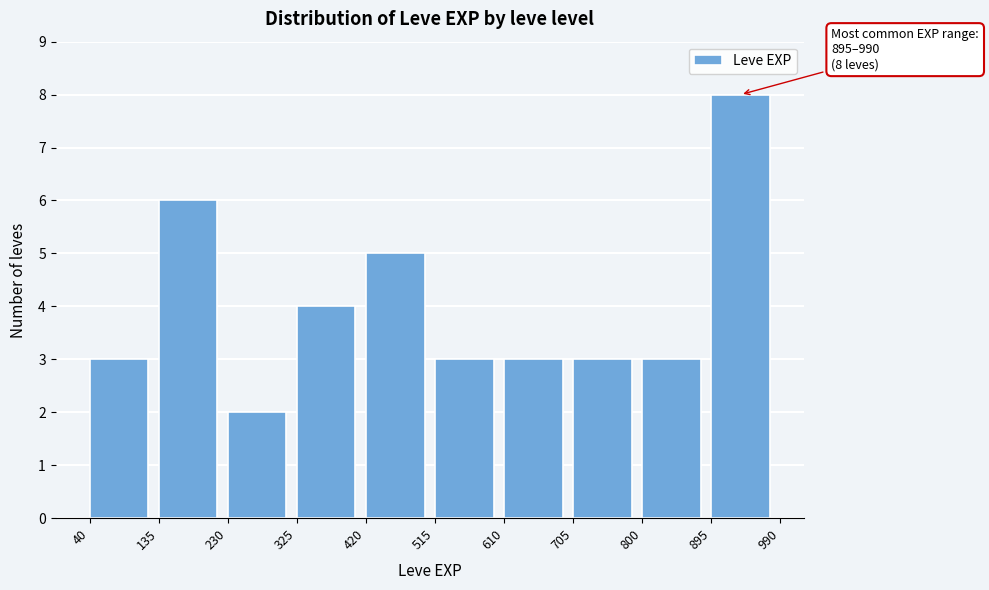

Over which range of the x-axis is the bar tallest?

895 to 990